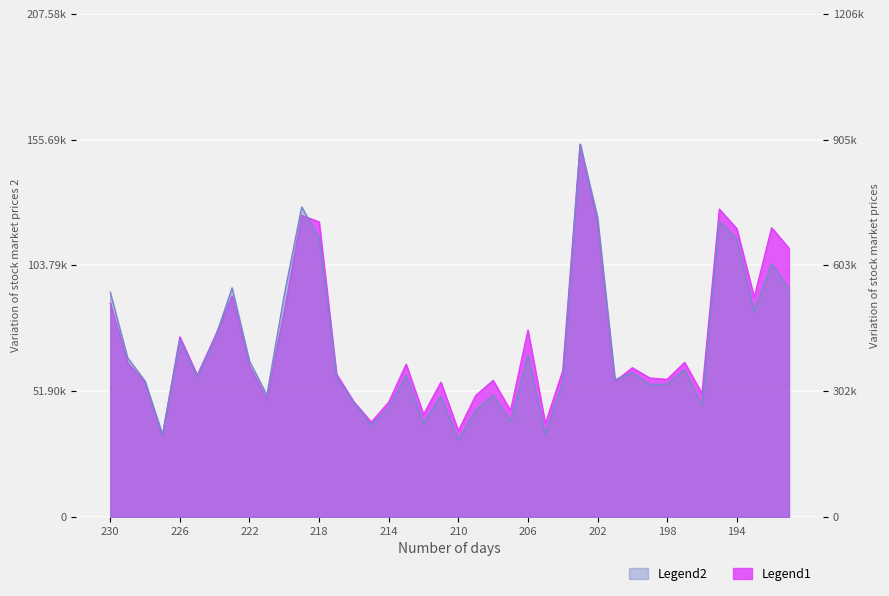

What is the value of the Legend1 (amount) point at the 28th from the left?

893354.0